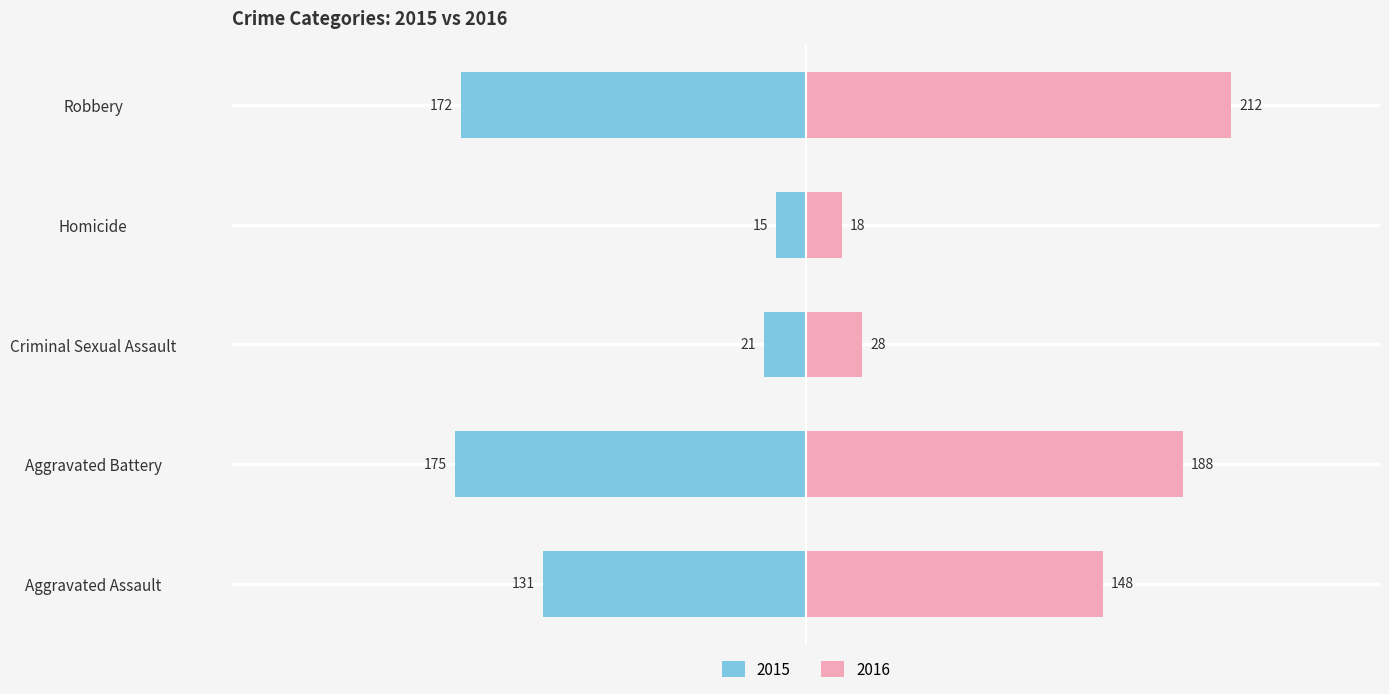

What is the difference between the maximum and minimum values in the 2016 series?

194